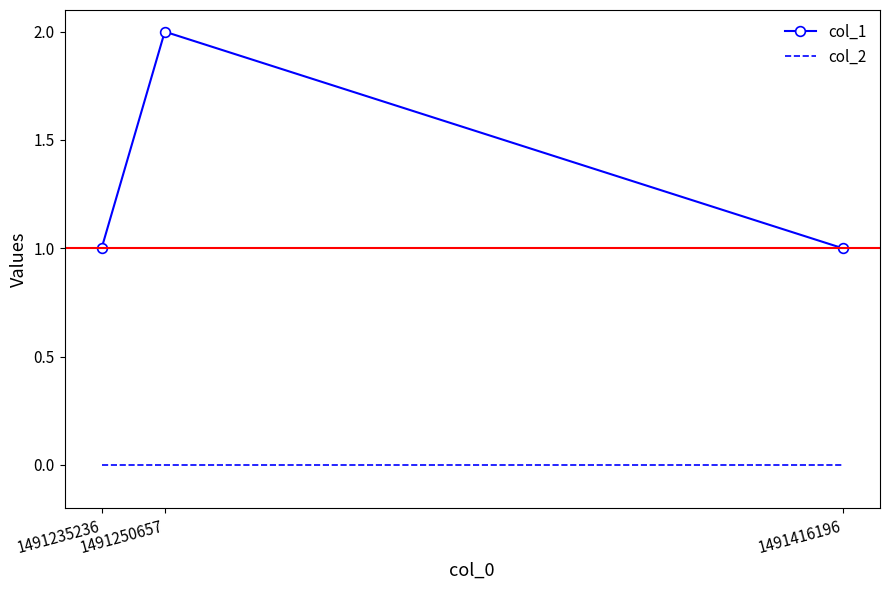

Reading right to left, list all the values displayed in this chart.

col_1: 1	2	1
col_2: 0	0	0